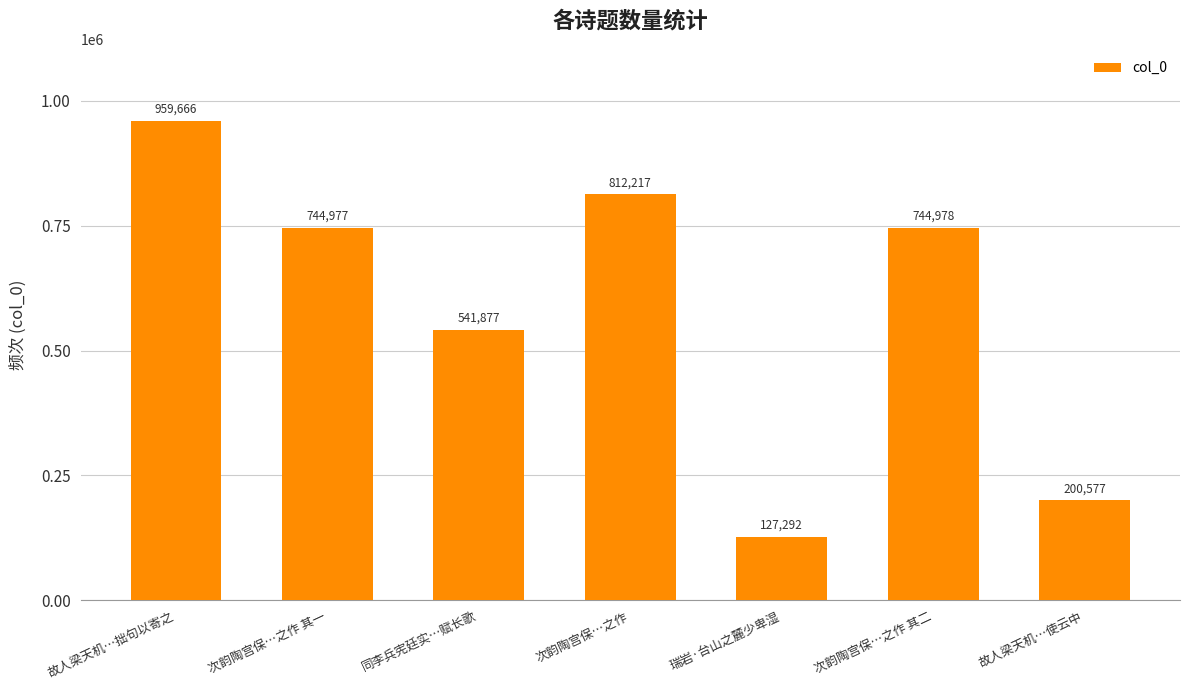

What is the sum of the values at 故人梁天机…使云中 and 次韵陶宫保…之作?

1012794